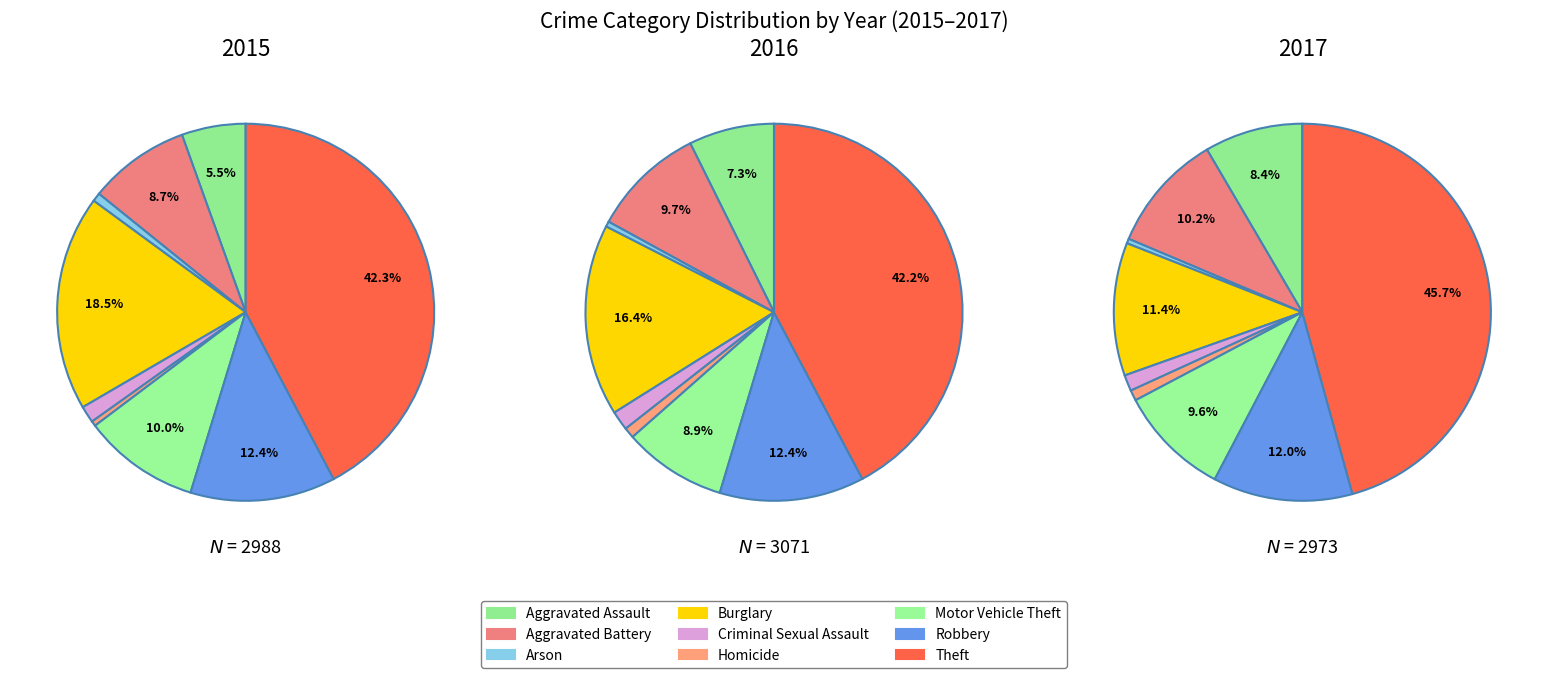

Which slice is the smallest?

Homicide